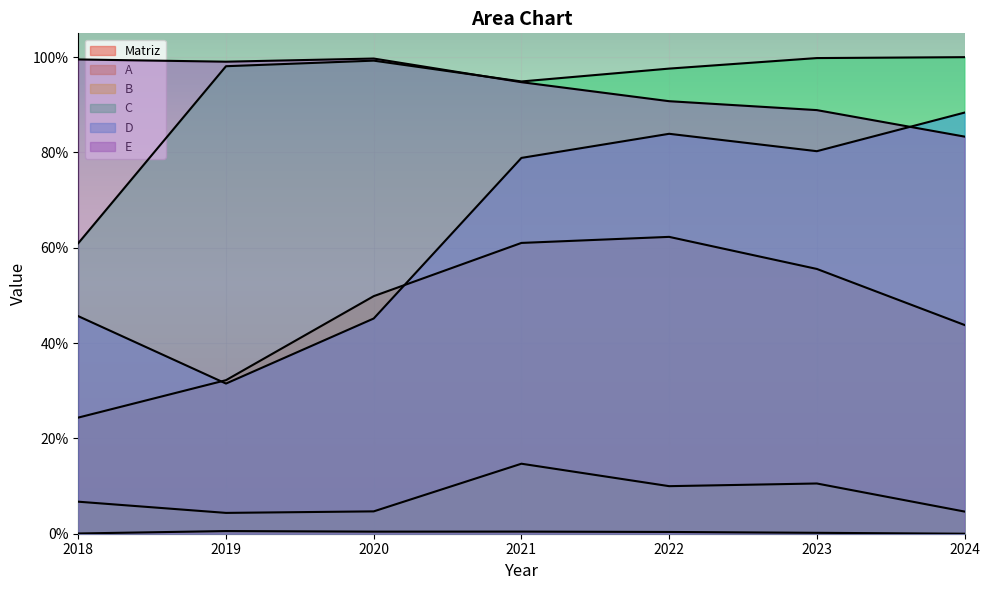

Rank the series by their maximum value, from highest to lowest.

C, E, D, A, B, Matriz